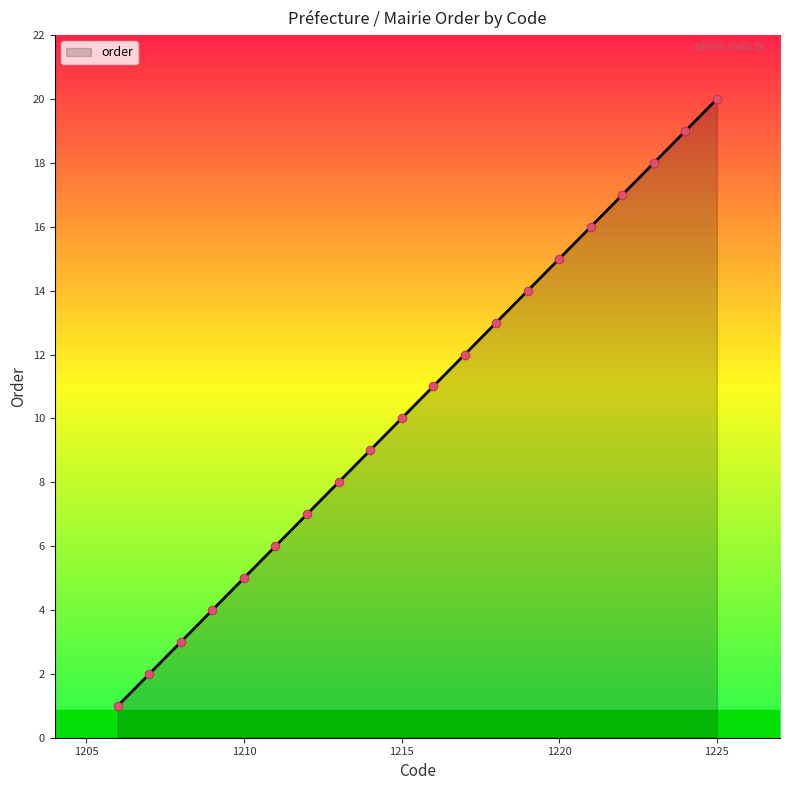

What is the difference between the maximum and minimum values?

19